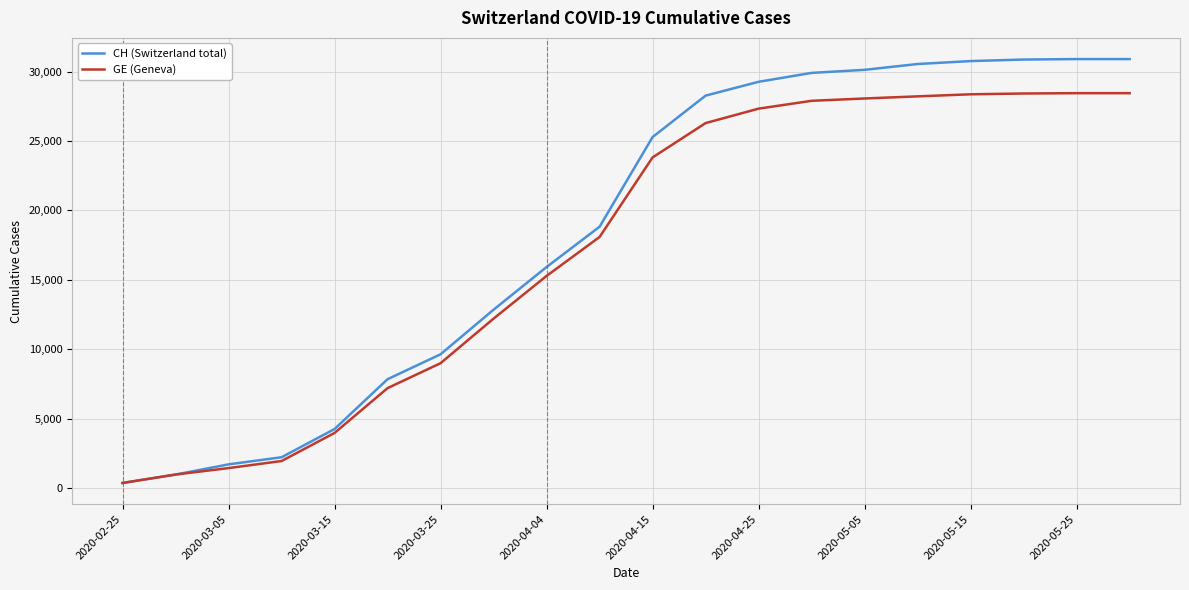

What is the greatest value displayed?

30900